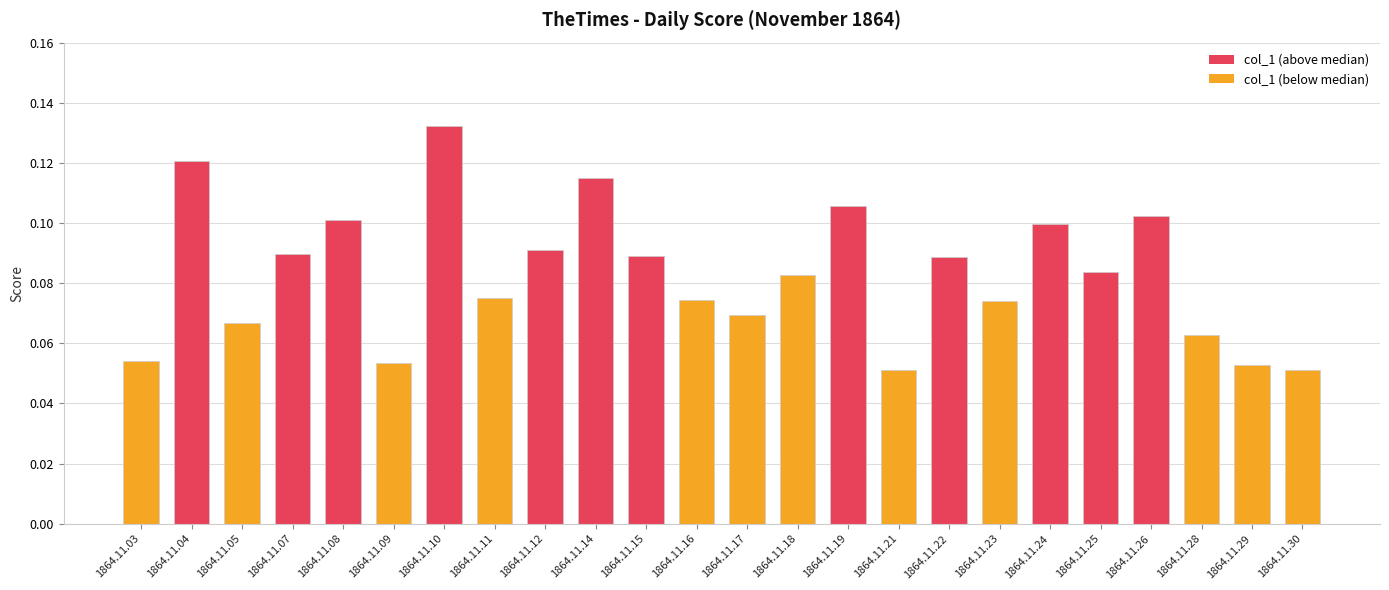

Which label corresponds to the largest value in the chart?

1864.11.10